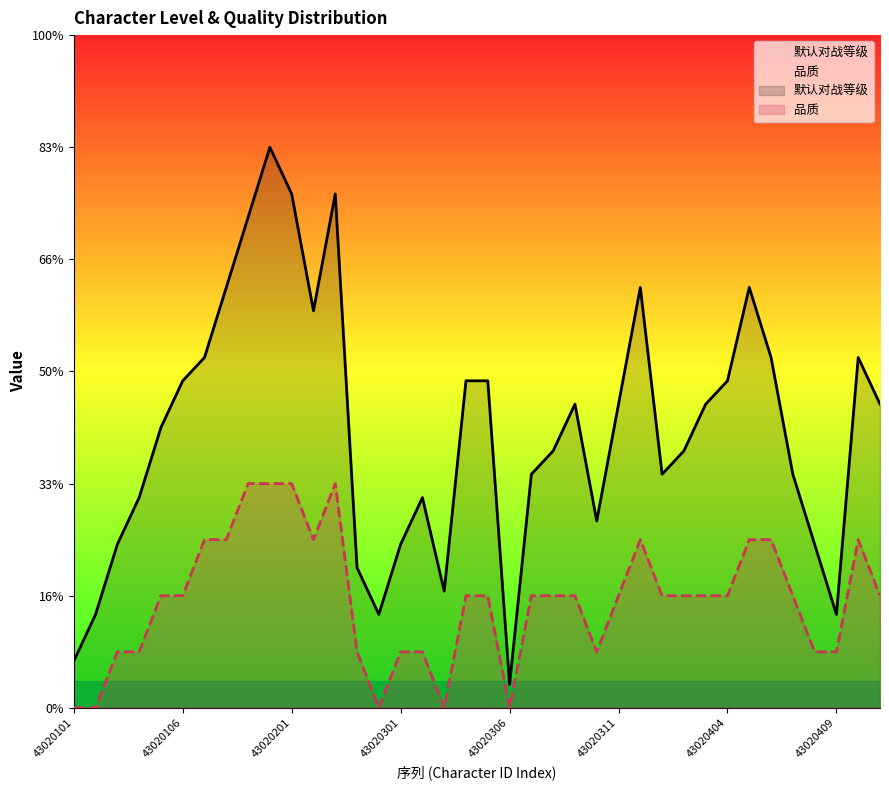

Reading right to left, extract all data points from this chart.

默认对战等级: 13.5	15.6	4.2	7.3	10.4	15.6	18.8	14.6	13.5	11.5	10.4	18.8	13.5	8.3	13.5	11.5	10.4	1.0	14.6	14.6	5.2	9.4	7.3	4.2	6.2	22.9	17.7	22.9	25.0	21.9	18.8	15.6	14.6	12.5	9.4	7.3	4.2	2.1
品质: 5.0	7.5	2.5	2.5	5.0	7.5	7.5	5.0	5.0	5.0	5.0	7.5	5.0	2.5	5.0	5.0	5.0	0.0	5.0	5.0	0.0	2.5	2.5	0.0	2.5	10.0	7.5	10.0	10.0	10.0	7.5	7.5	5.0	5.0	2.5	2.5	0.0	0.0